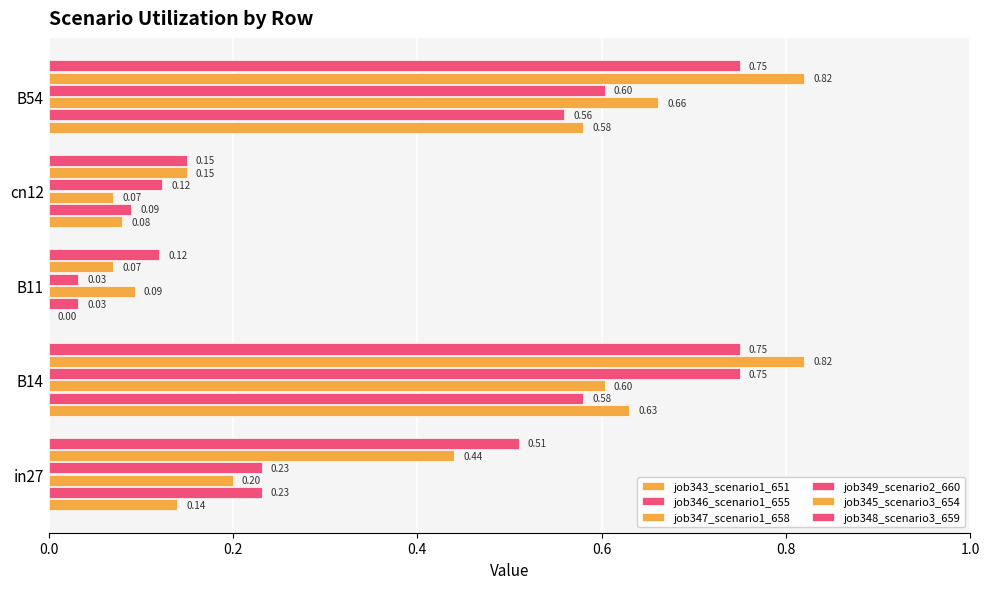

What is the average value of the job348_scenario3_659 series?

0.5